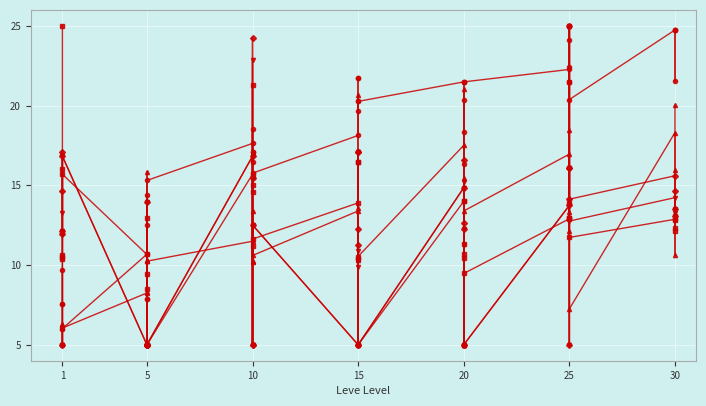

How many distinct data groups are displayed?

5